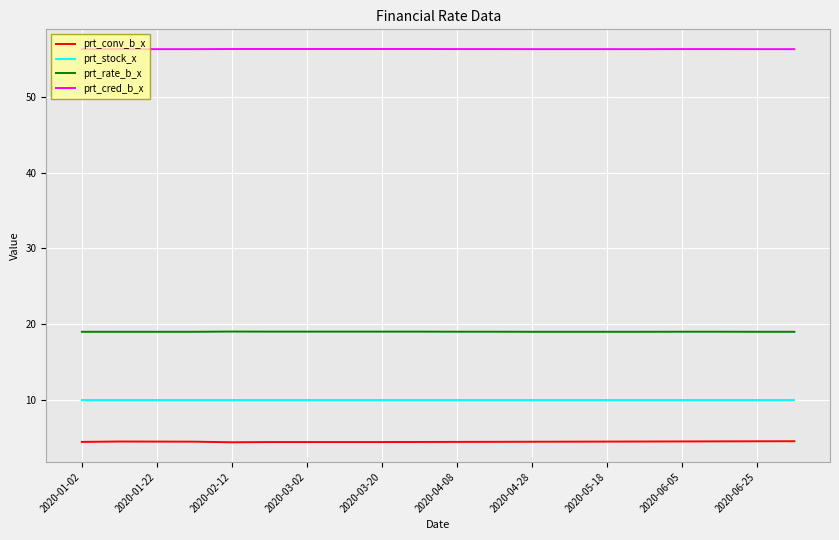

Rank the series by their maximum value, from lowest to highest.

prt_conv_b_x, prt_stock_x, prt_rate_b_x, prt_cred_b_x